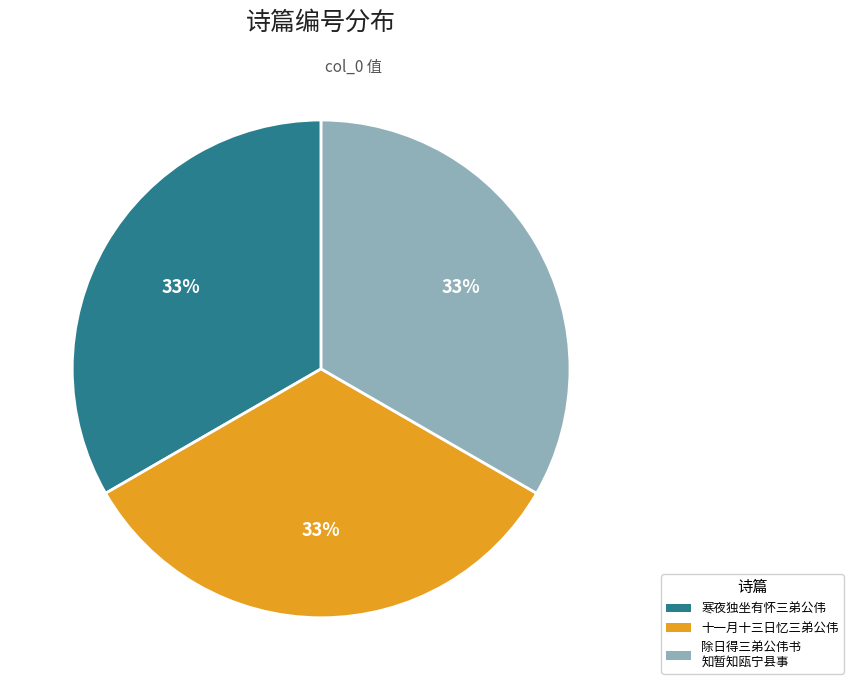

How many slices are in this pie chart?

3